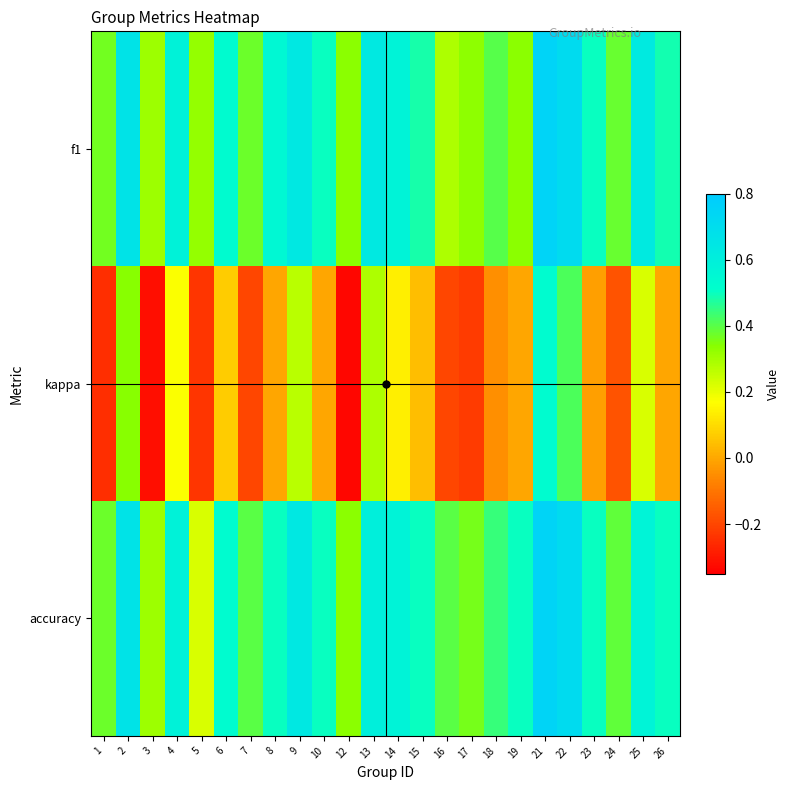

Which series has the largest total across all categories?

accuracy